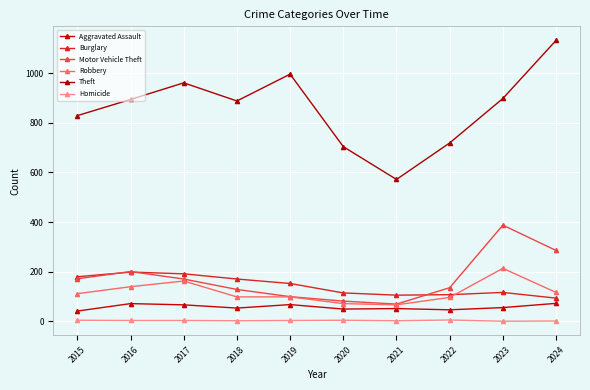

Reading right to left, transcribe all the data shown in this chart.

Aggravated Assault: 2024=73	2023=56	2022=47	2021=52	2020=50	2019=68	2018=54	2017=67	2016=72	2015=42
Burglary: 2024=94	2023=117	2022=108	2021=106	2020=115	2019=153	2018=171	2017=192	2016=199	2015=180
Motor Vehicle Theft: 2024=286	2023=388	2022=136	2021=70	2020=82	2019=100	2018=129	2017=171	2016=201	2015=172
Robbery: 2024=117	2023=214	2022=97	2021=67	2020=72	2019=99	2018=99	2017=163	2016=140	2015=112
Theft: 2024=1132	2023=898	2022=719	2021=572	2020=704	2019=996	2018=888	2017=961	2016=894	2015=829
Homicide: 2024=2	2023=1	2022=6	2021=3	2020=5	2019=4	2018=3	2017=4	2016=4	2015=5